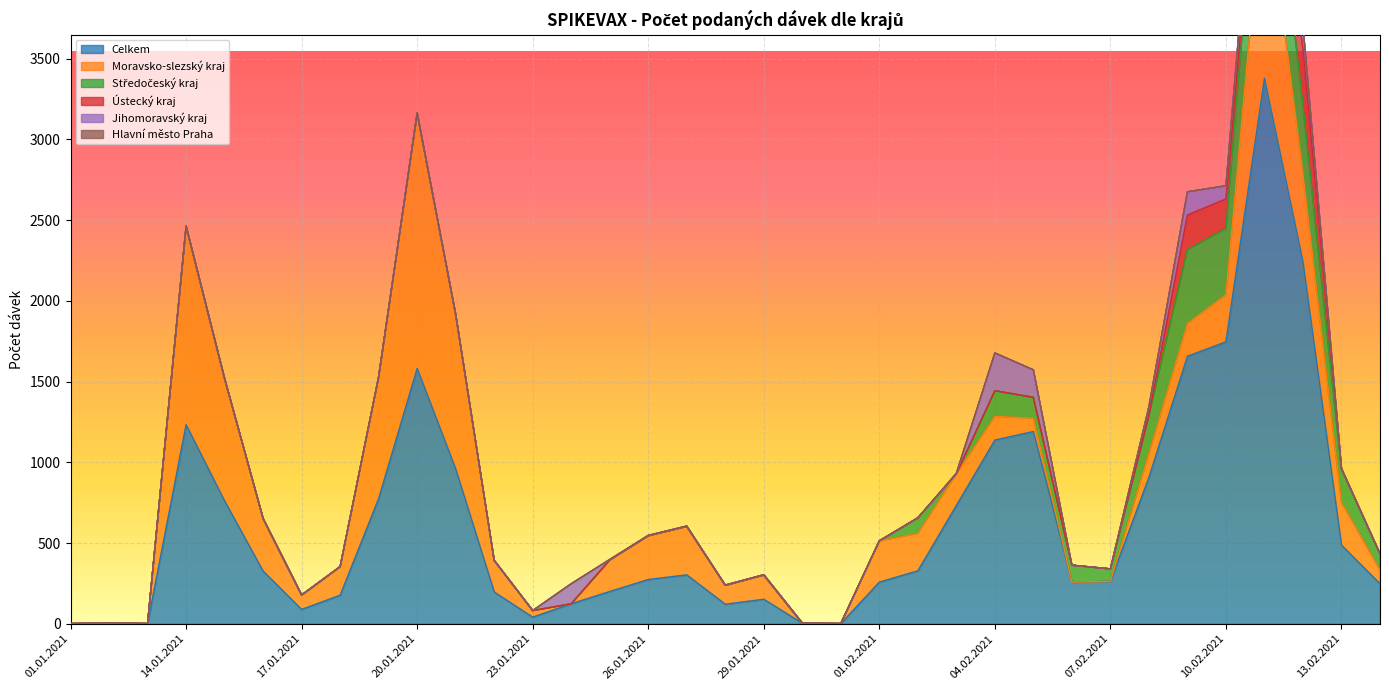

Between 16.01.2021 and 01.02.2021, which is larger?

16.01.2021